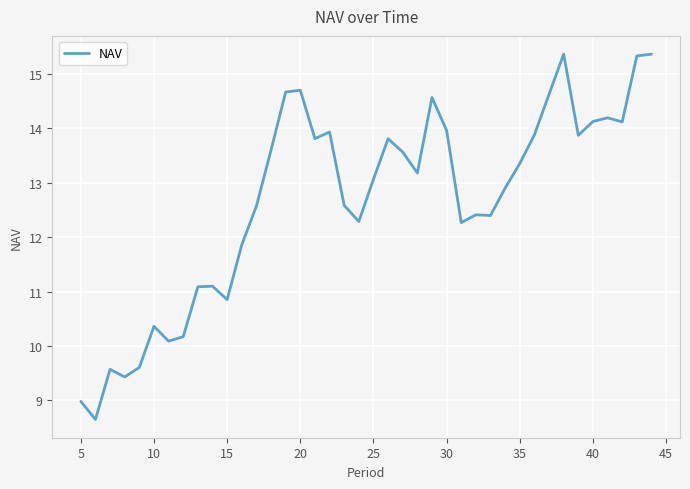

How many categories are shown in the chart?

40